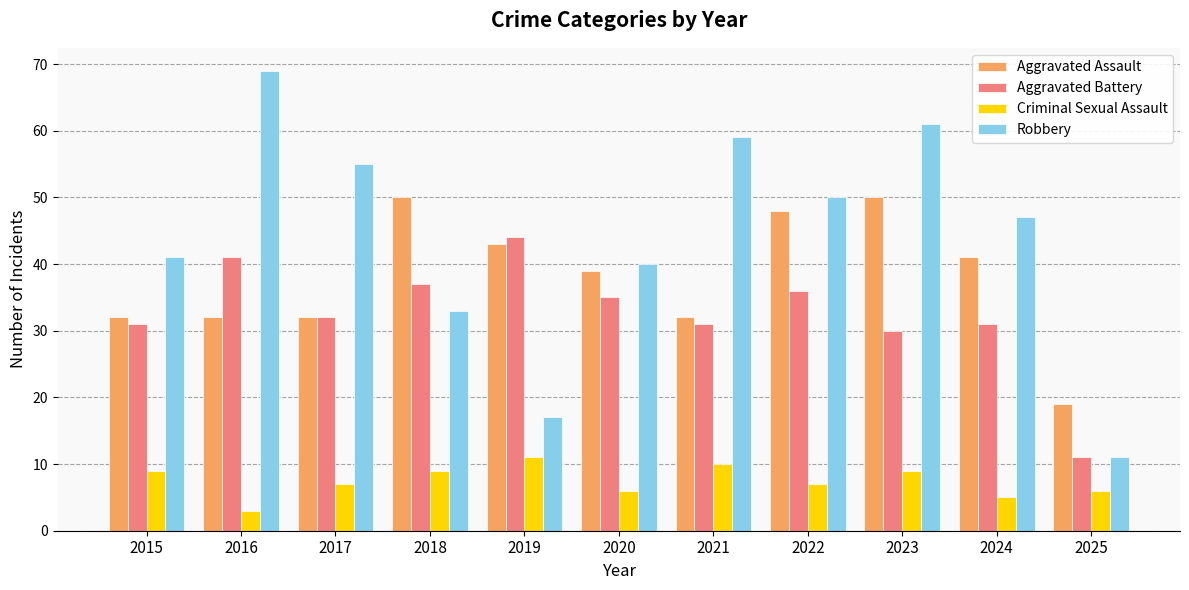

Rank the series at 2018 from highest to lowest value.

Aggravated Assault, Aggravated Battery, Robbery, Criminal Sexual Assault